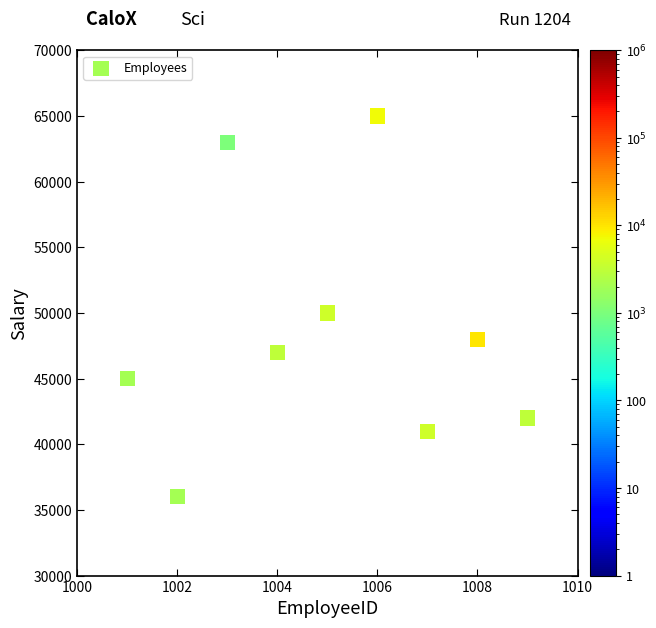

What Y value in the scatter plot is closest to 50500?

50000